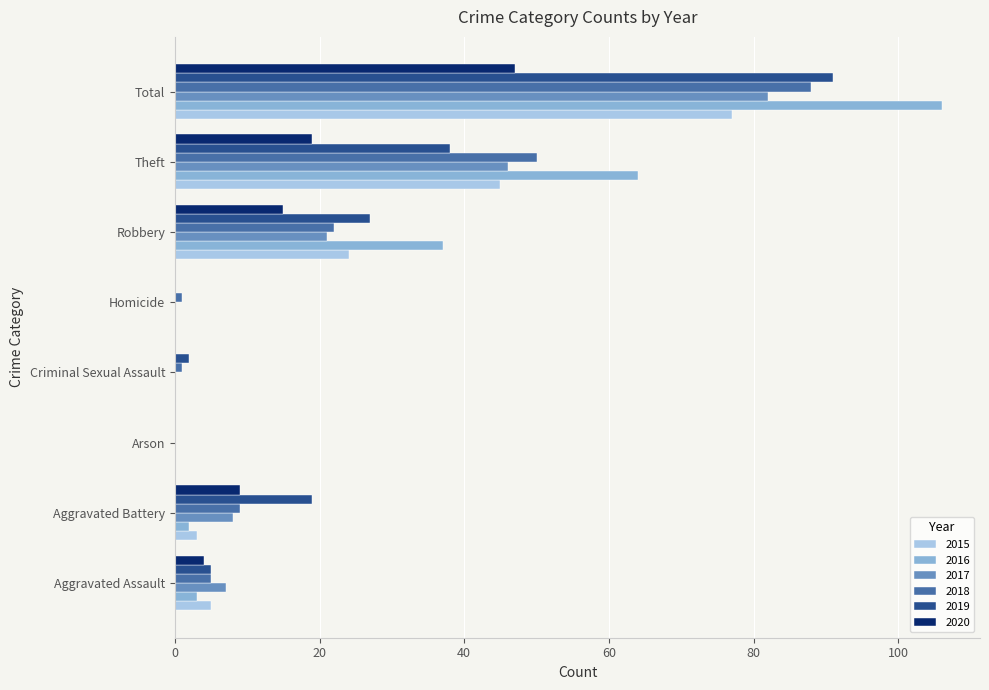

What is the sum of the 2020 values at Total and Arson?

47